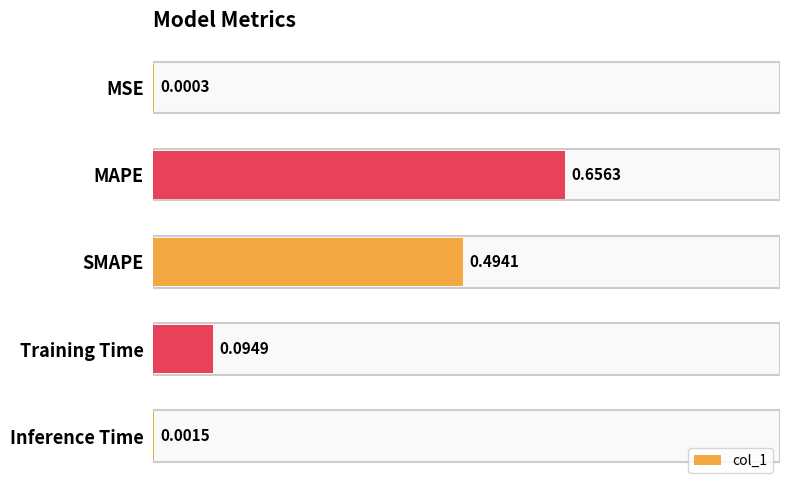

Where is the data nearest to the value 0?

MSE